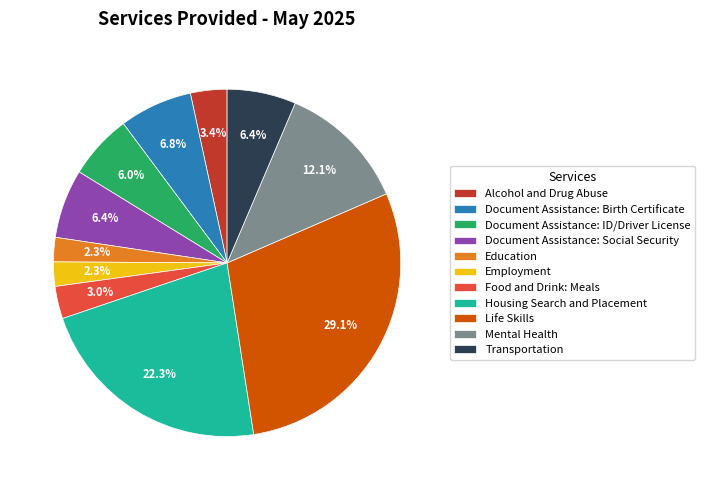

What is the ratio of the value at Employment to the value at Education?

1.0